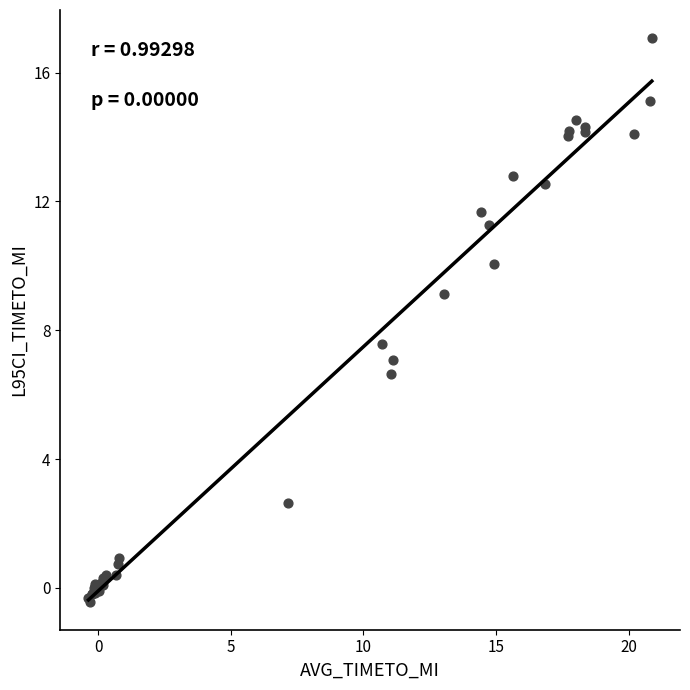

What Y value in the scatter plot is closest to 8?

7.6